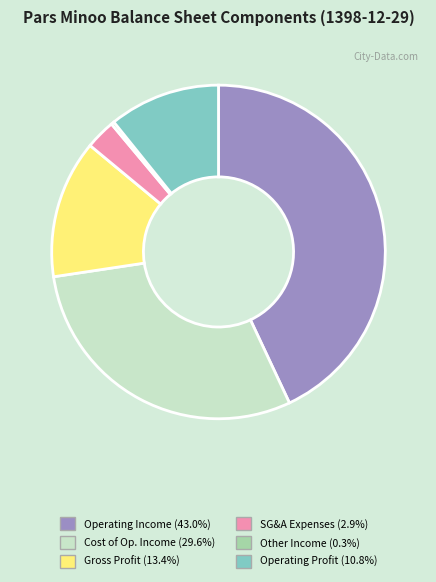

Does any single category account for the majority?

No